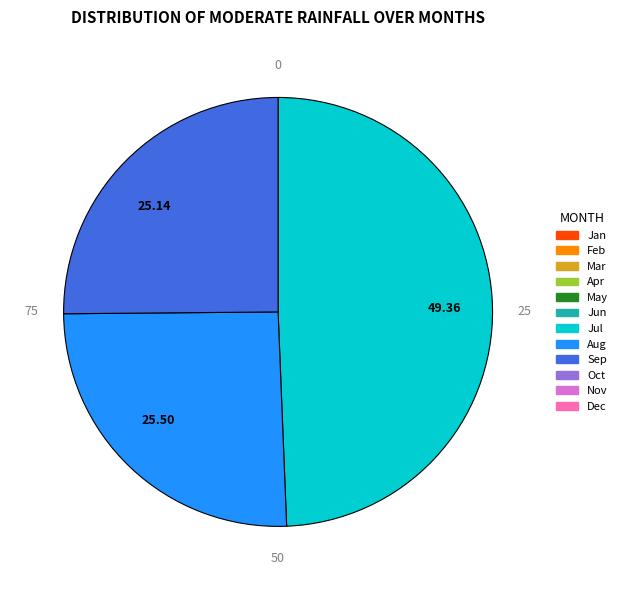

Count the number of slices in the pie.

3